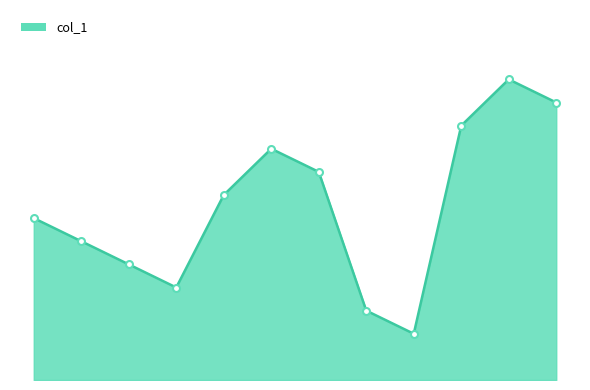

What is the label of the 3rd point from the right?

62